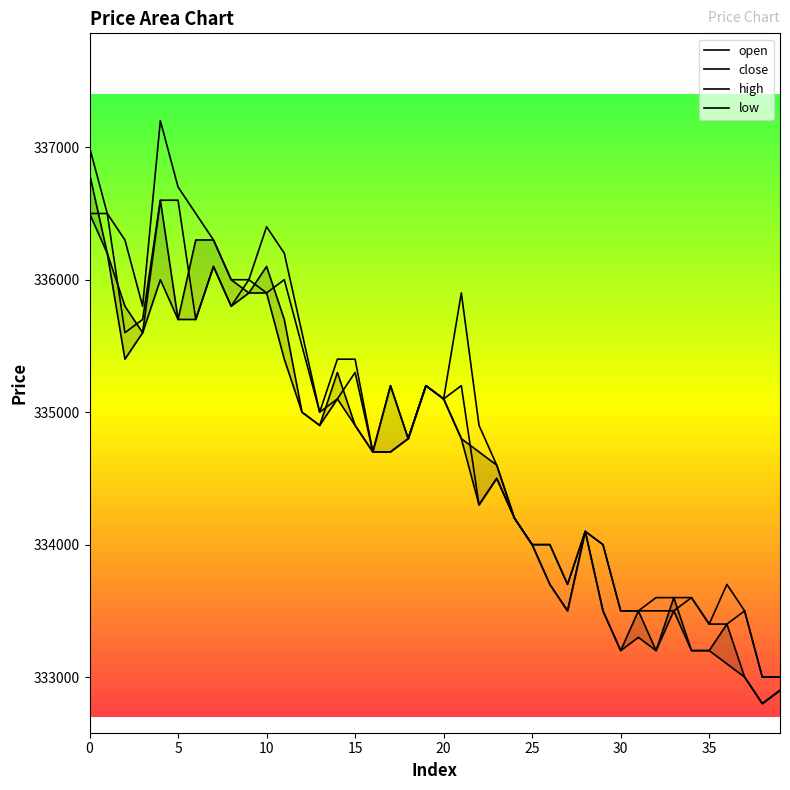

What is the difference between the close values at 16 and 29?

1200